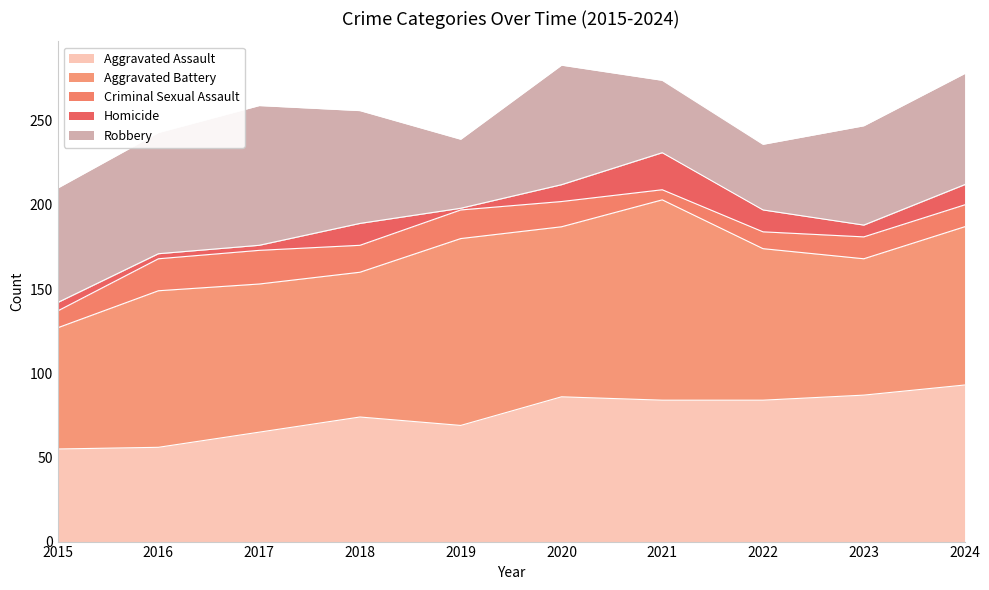

True or false: Aggravated Battery and Homicide intersect in this chart.

False